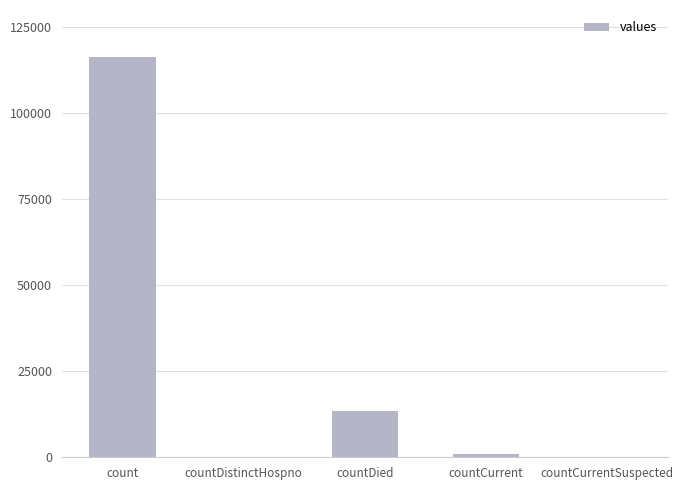

The chart shows a value of 4901 at countDied. True or false?

False